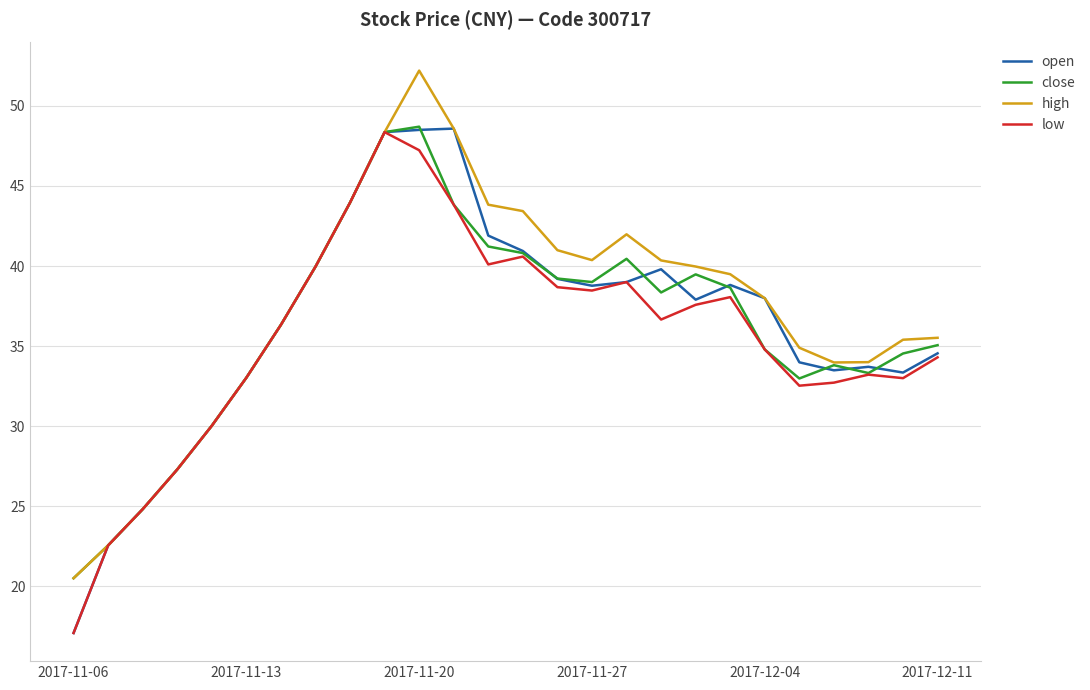

What is the smallest value displayed?

17.1